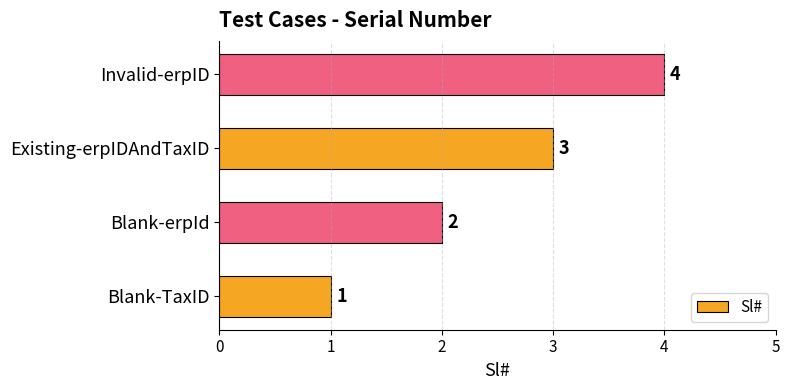

How many distinct data groups are displayed?

1